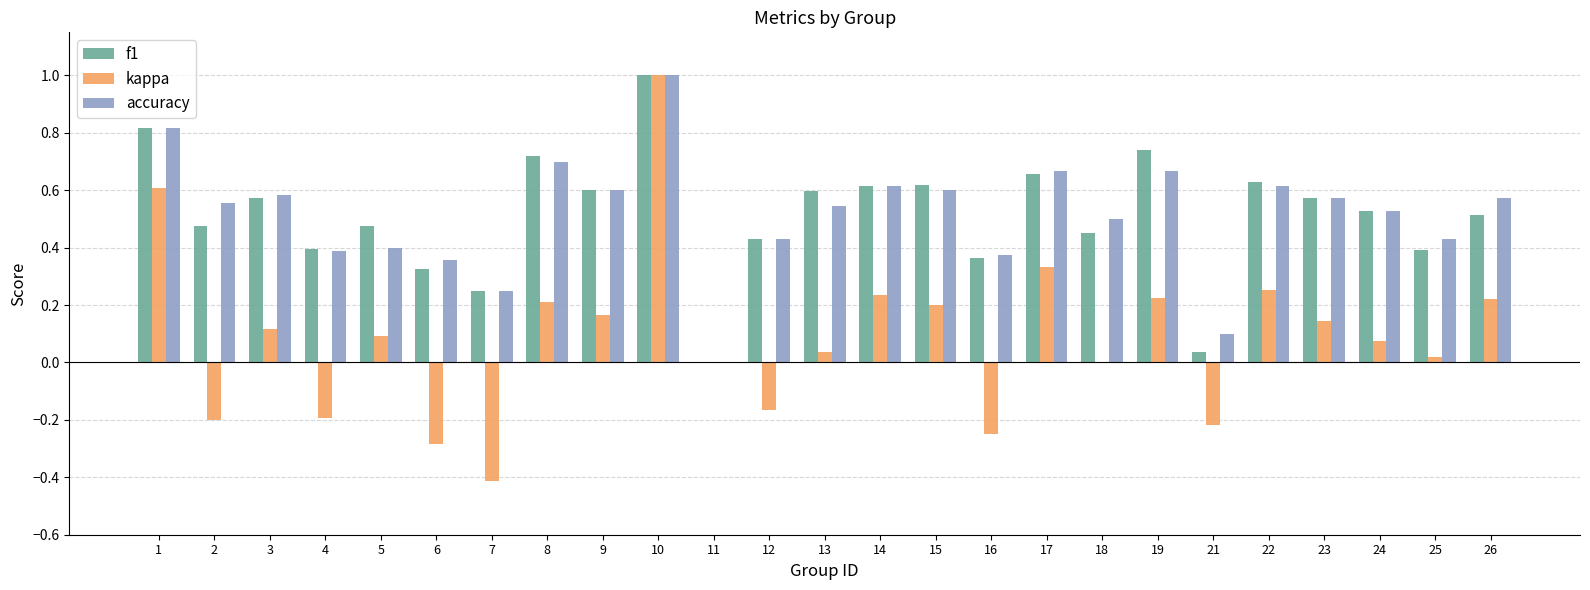

The accuracy series shows 0.7 at 19. True or false?

True